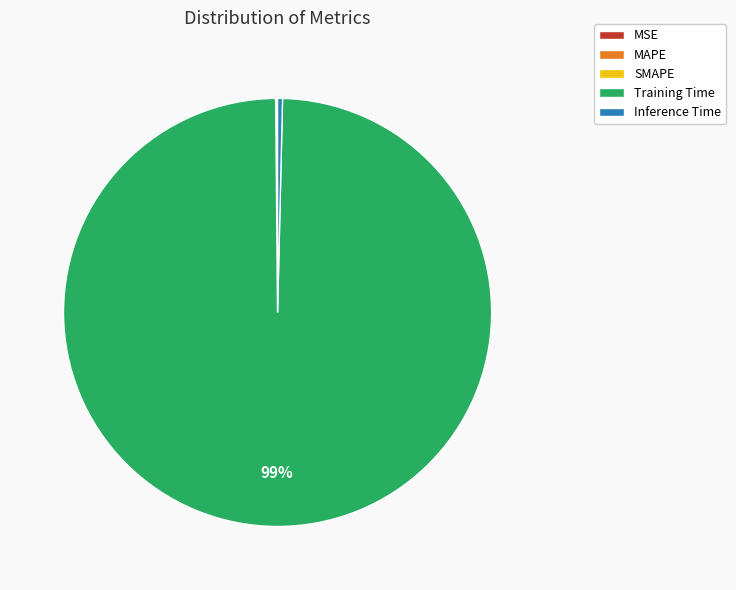

To the nearest percent, what is the average slice percentage?

20%